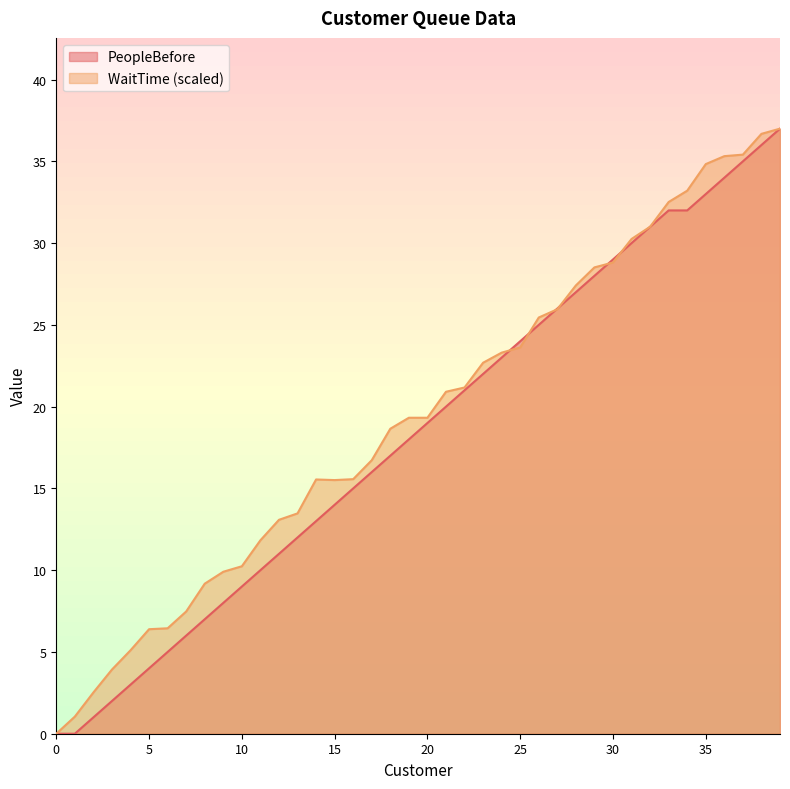

What is the value of the WaitTime point at the 11th from the left?

10.2